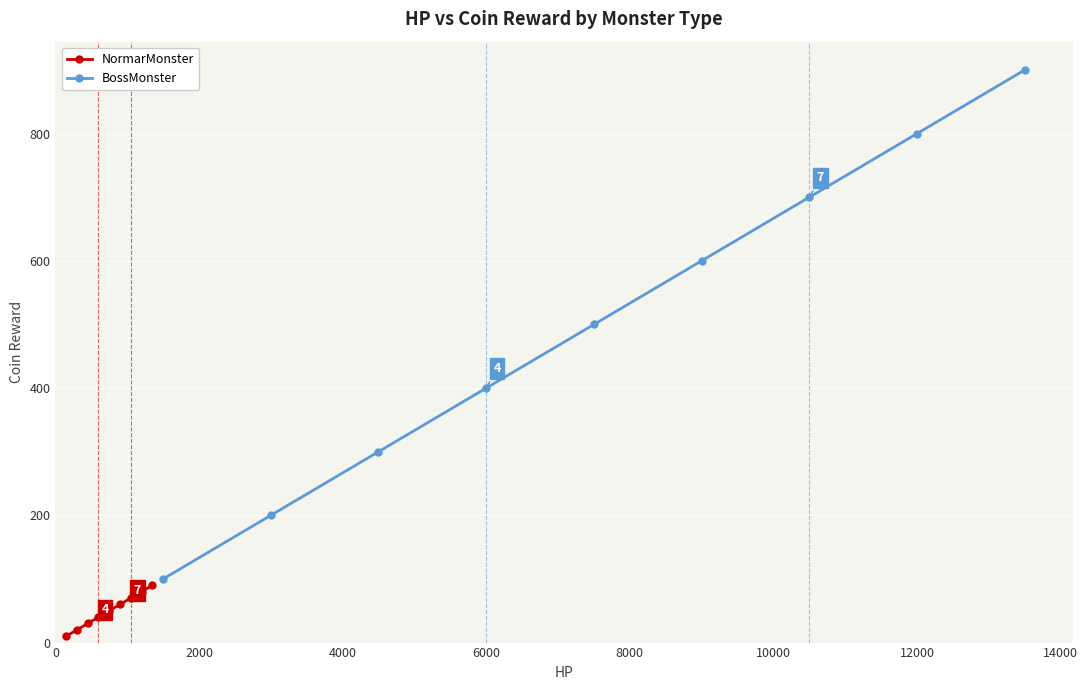

Which series has the widest spread of values?

BossMonster